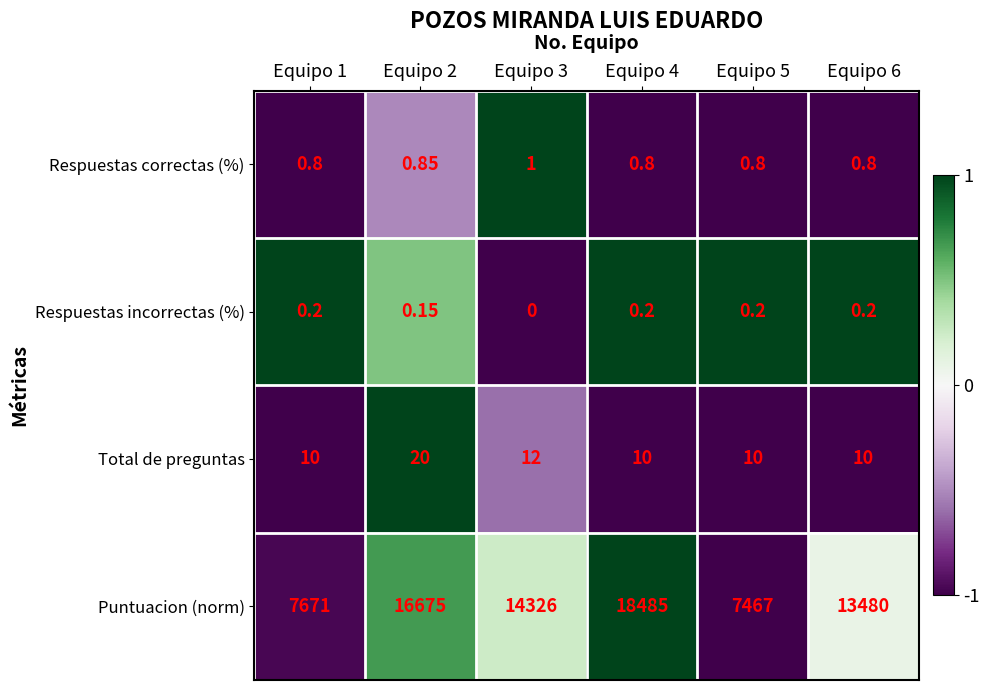

Which series has the largest total across all categories?

Puntuacion (norm)